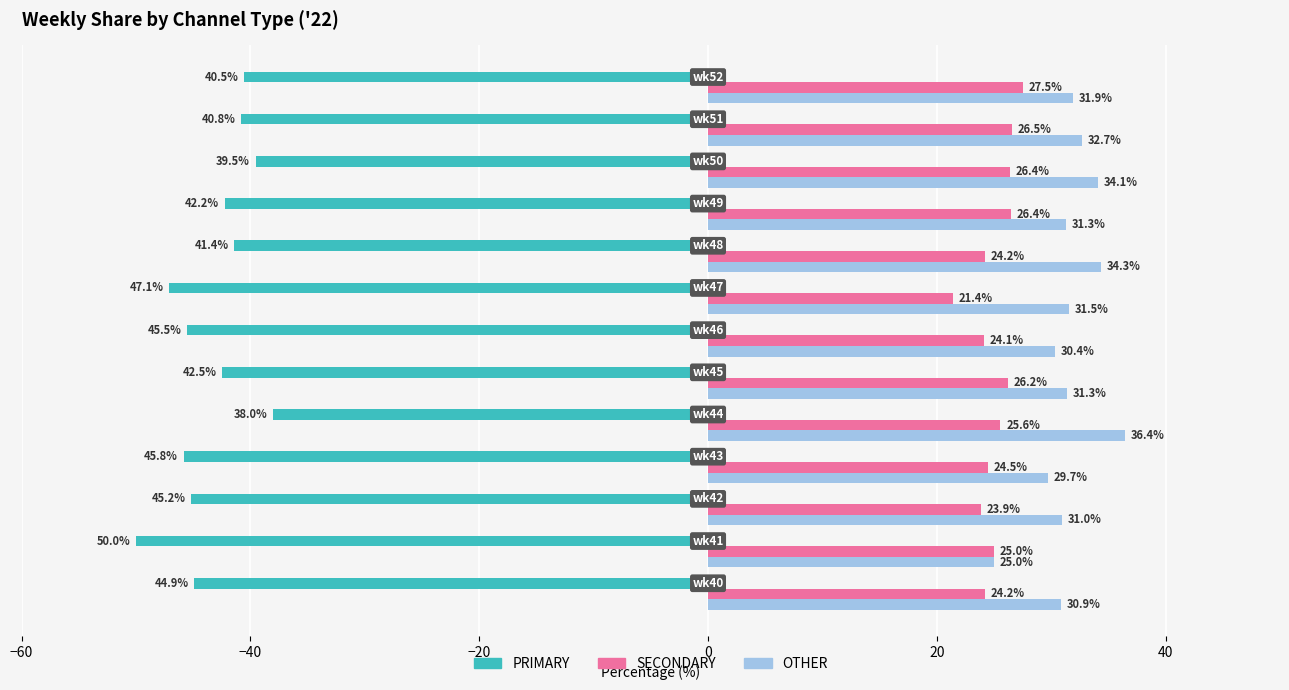

What is the highest value of the SECONDARY series?

27.5